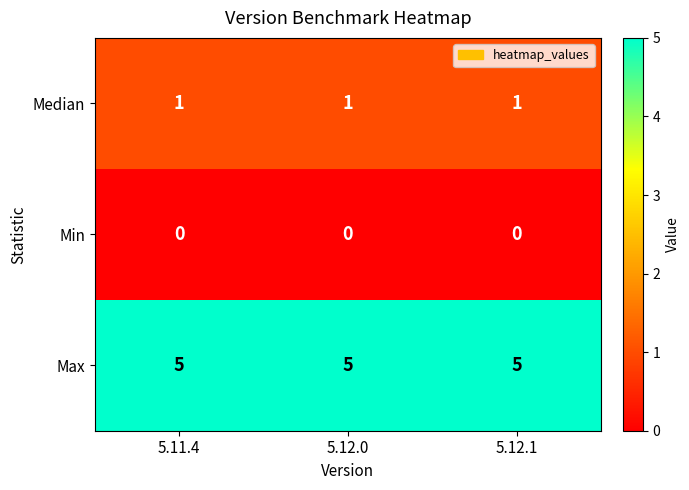

List the series in order of their overall mean, highest first.

Max, Median, Min